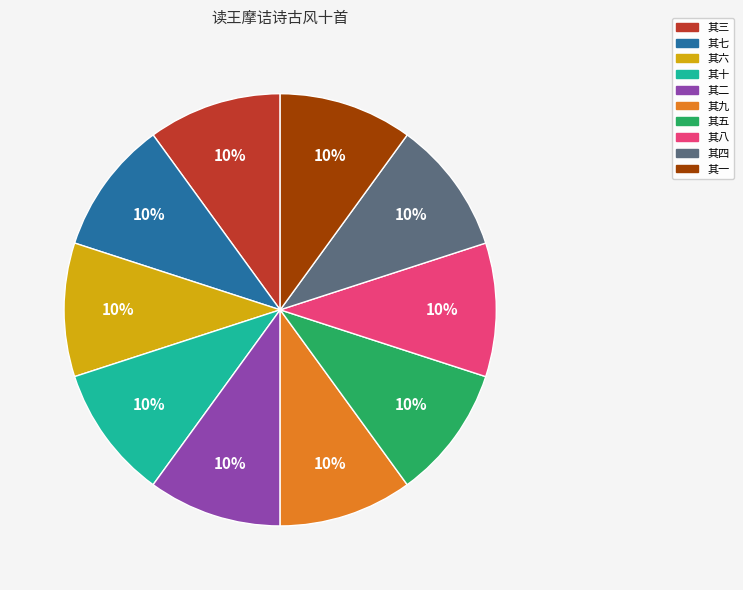

To the nearest percent, what percentage of the pie is 其六?

10%